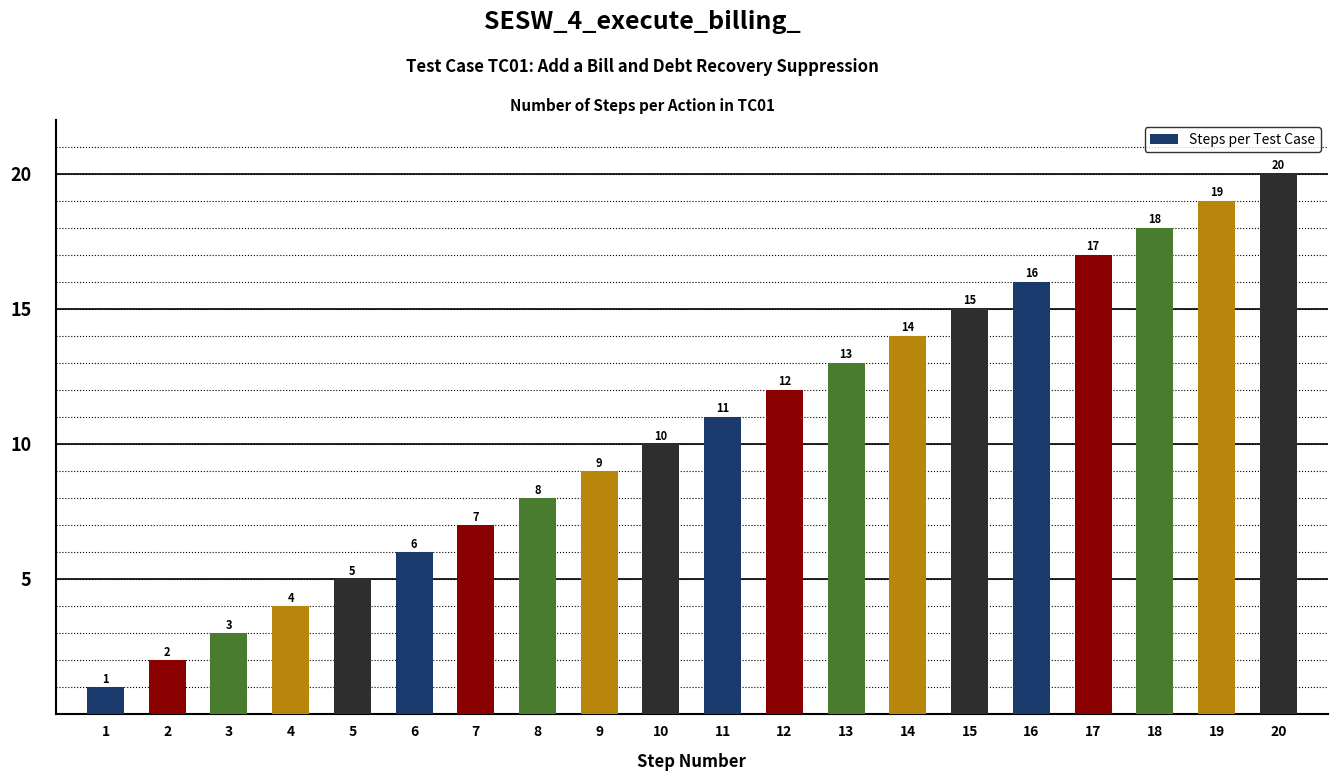

Where is the data nearest to the value 10?

10